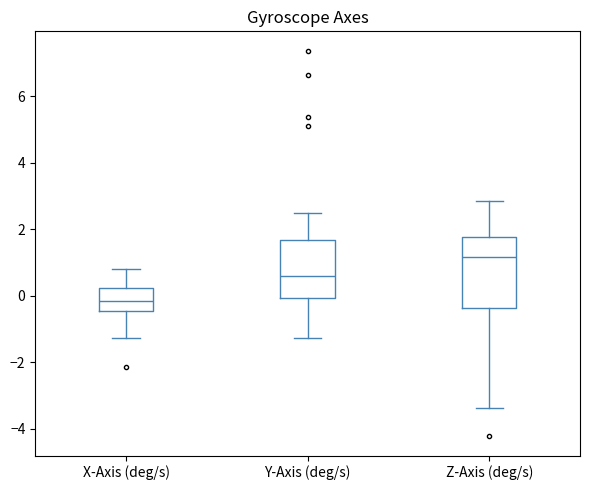

Which box is the tallest, from its lower edge to its upper edge?

Z-Axis (deg/s)